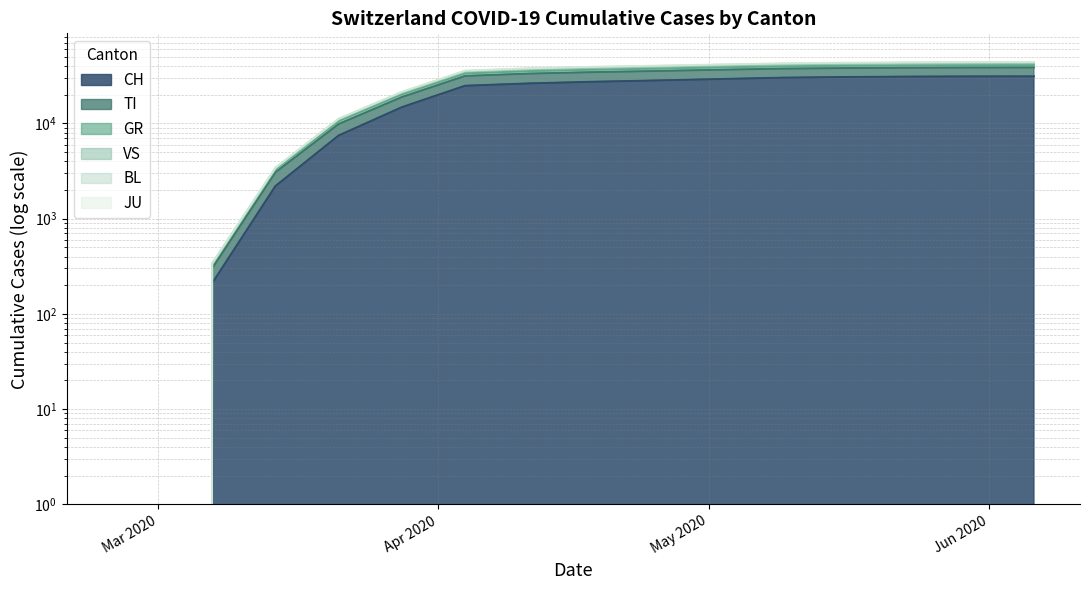

How many positive values does the CH series have?

14